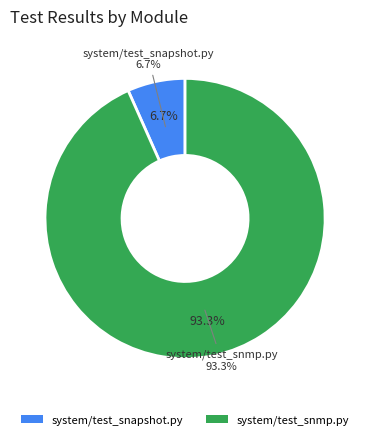

True or false: system/test_snapshot.py accounts for 1% of the total.

False